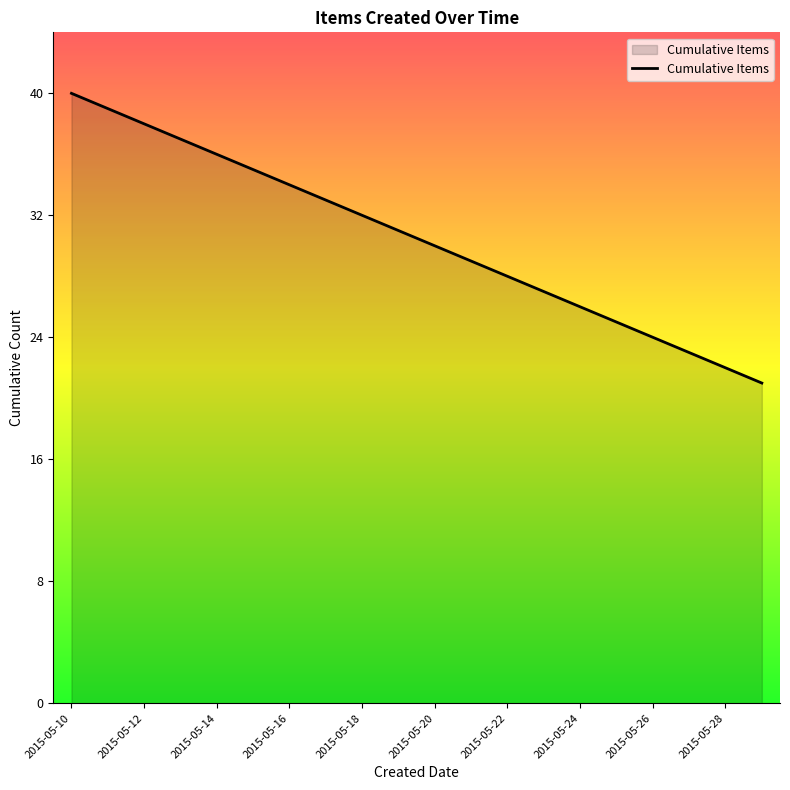

True or false: there are more than 2 points higher than both neighbors.

False